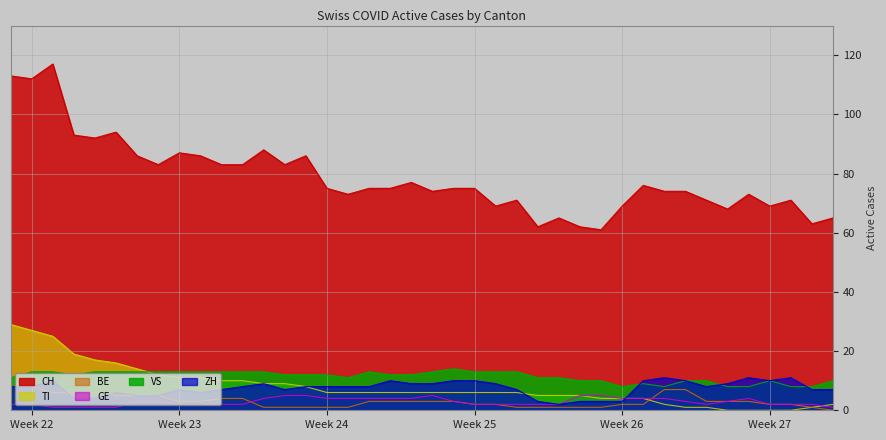

True or false: CH has more than 0 points higher than both neighbors.

True